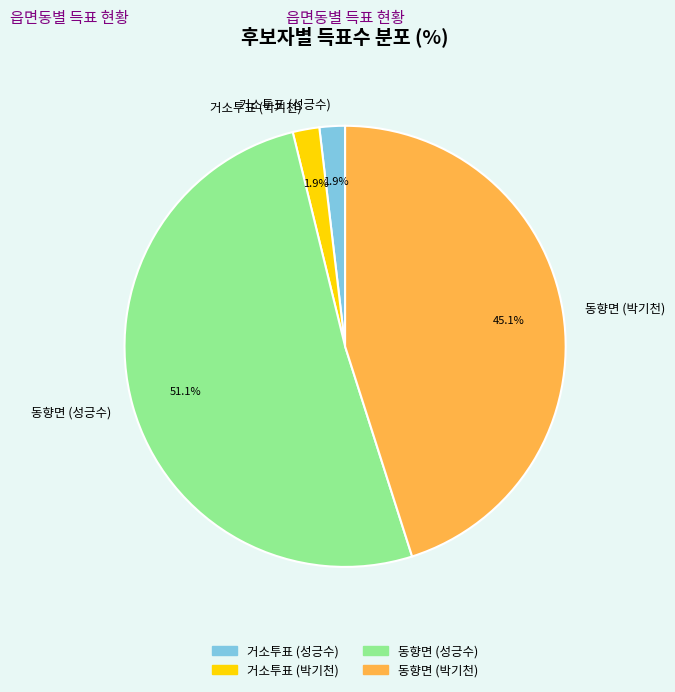

How many segments does this pie chart have?

4